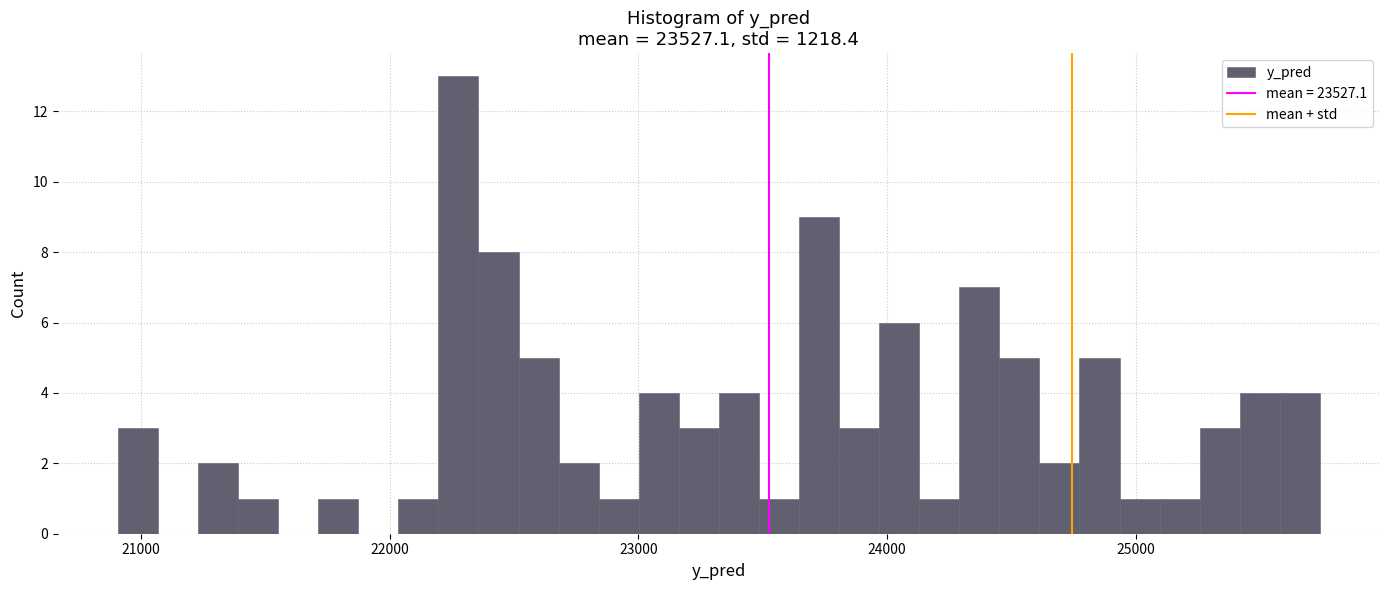

Read against the x-axis, roughly where is the centre of the tallest bar?

22300